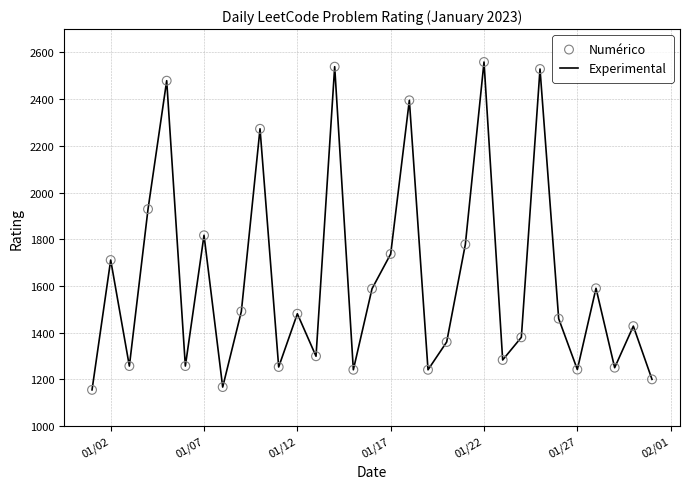

What is the smallest value displayed?

1155